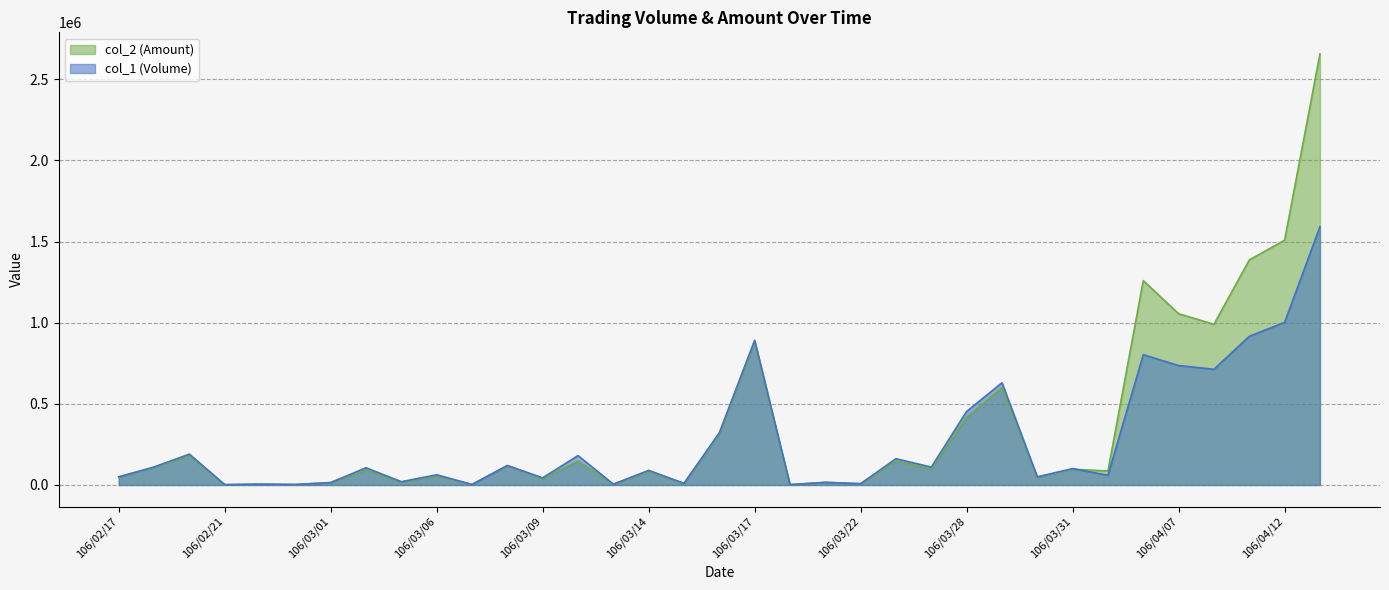

The col_1 (Volume) series shows 111000 at 106/02/18. True or false?

True